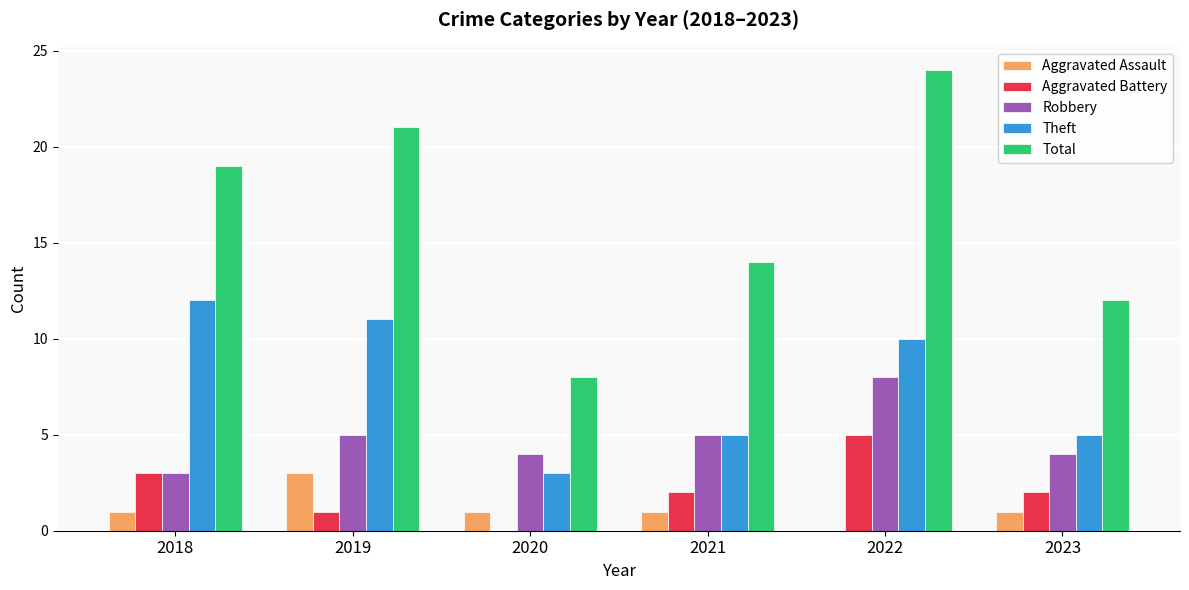

Which category has the highest value in the Robbery series?

2022